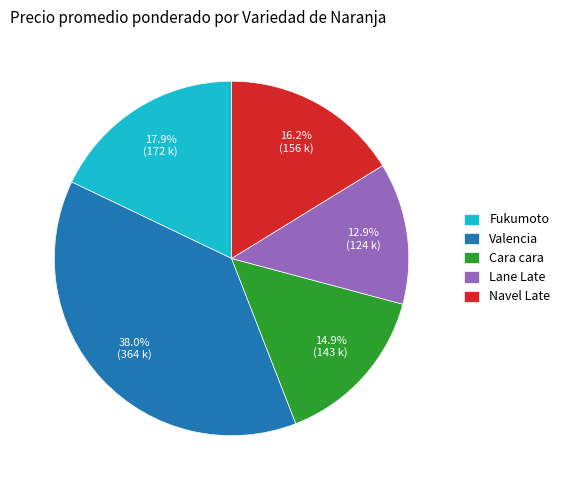

Which category has the smallest portion of the pie?

Lane Late